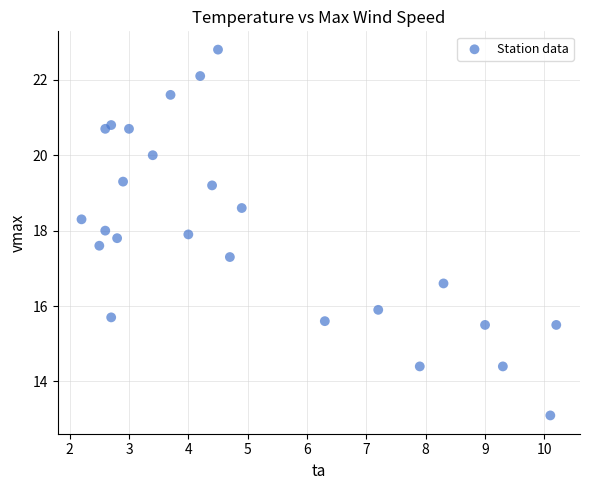

What is the range of X values (max minus min)?

8.0